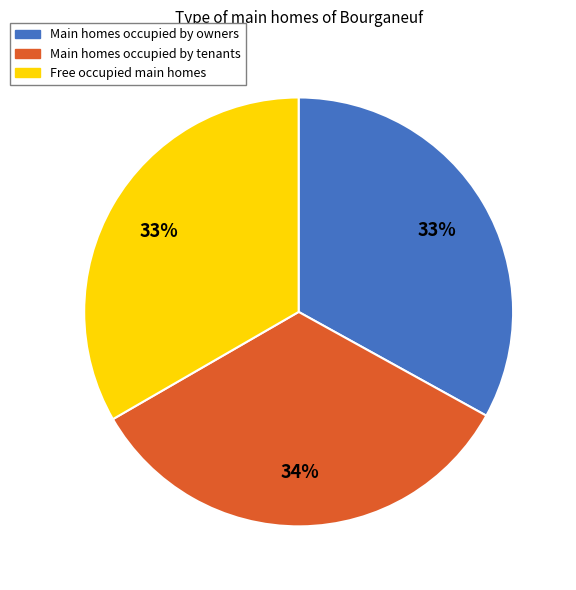

Does any single category account for the majority?

No